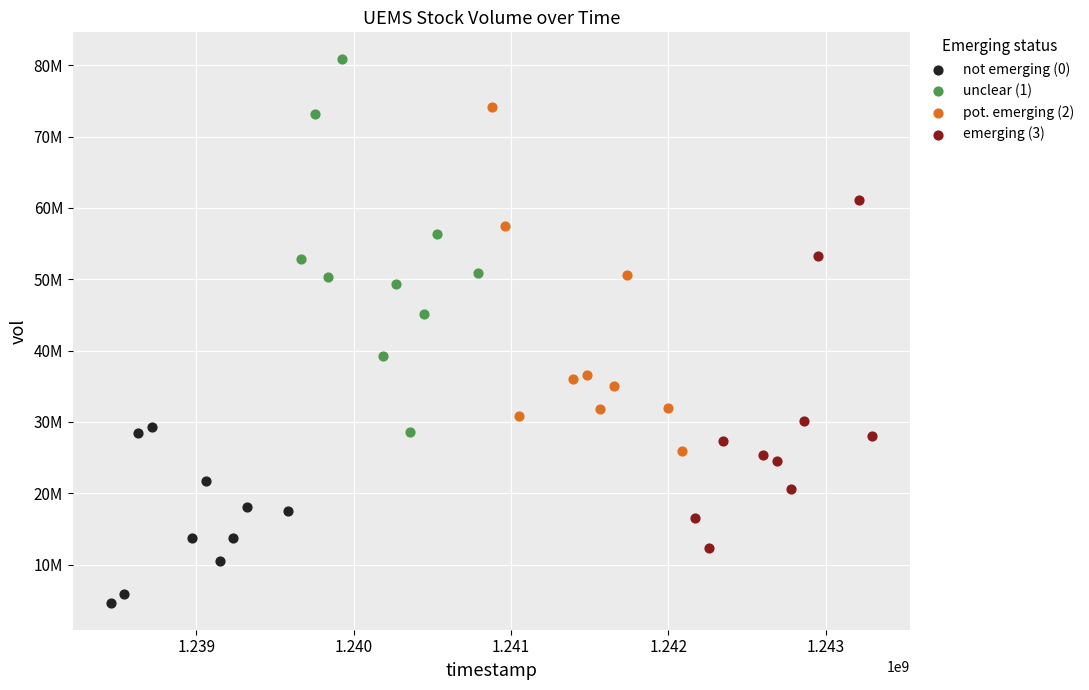

Which series reaches the maximum Y coordinate?

unclear (1)